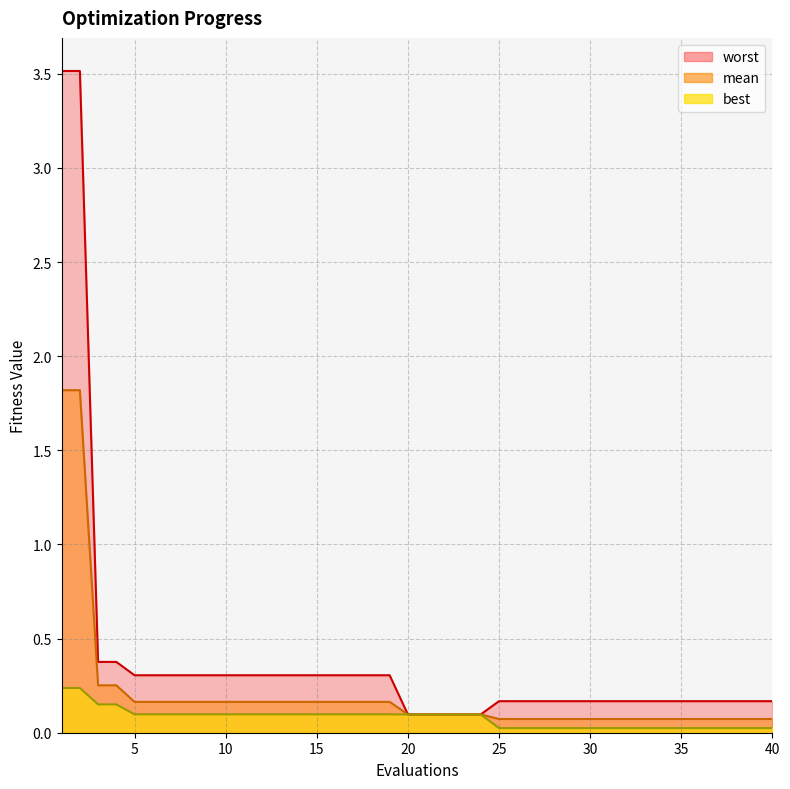

Rank the categories by mean value from lowest to highest.

25, 26, 27, 28, 29, 30, 31, 32, 33, 34, 35, 36, 37, 38, 39, 40, 20, 21, 22, 23, 24, 5, 6, 7, 8, 9, 10, 11, 12, 13, 14, 15, 16, 17, 18, 19, 3, 4, 1, 2